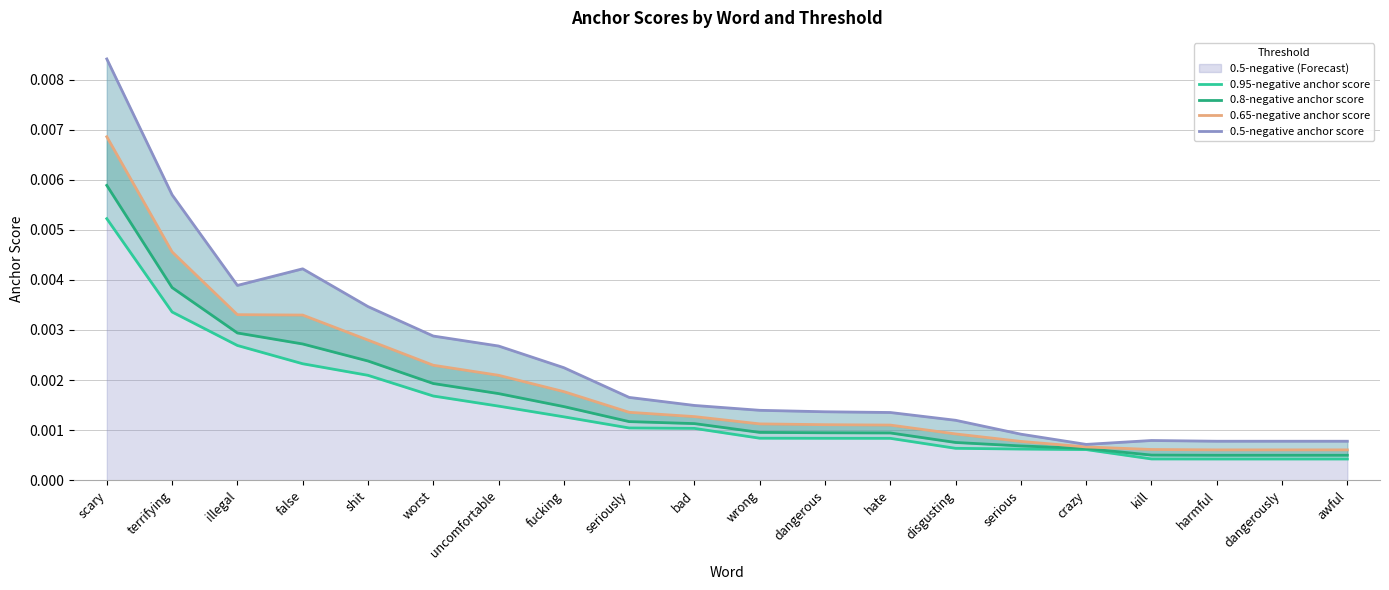

How many distinct data groups are displayed?

4